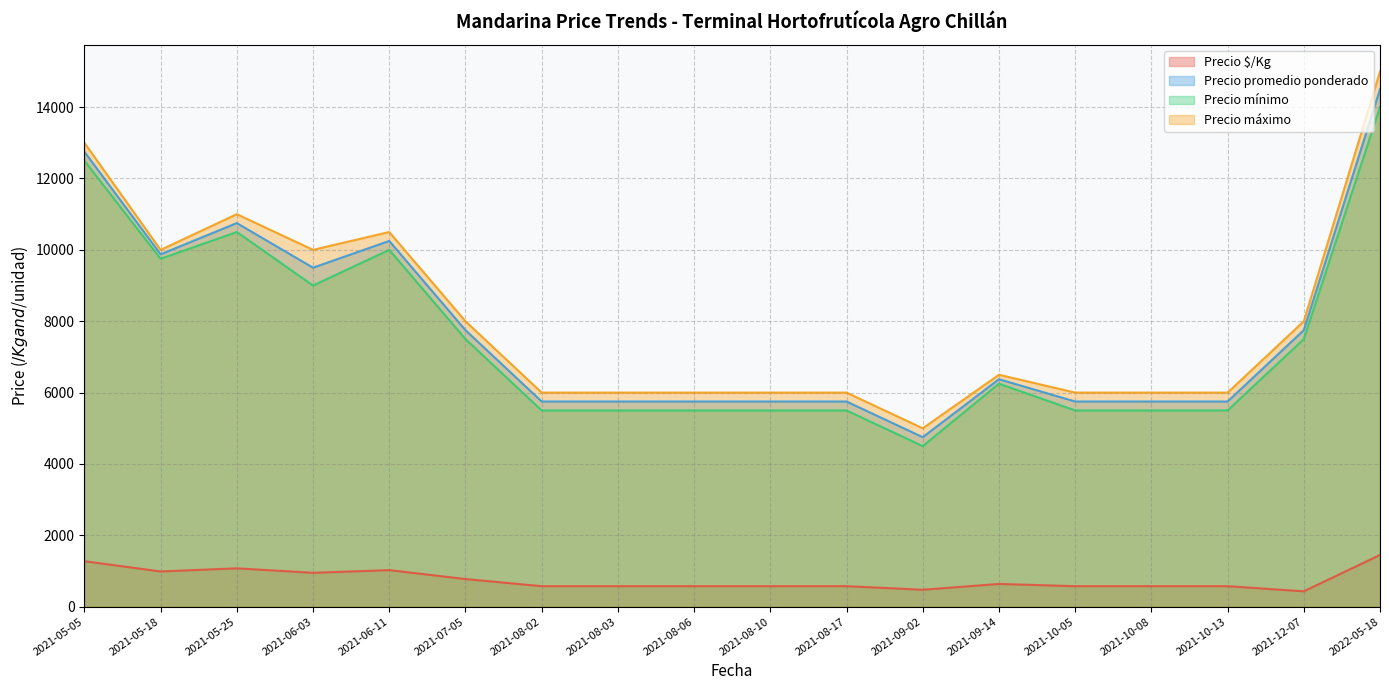

Is the value of Precio $/Kg at 2021-09-14 greater than the value of Precio máximo at 2022-08-10?

No